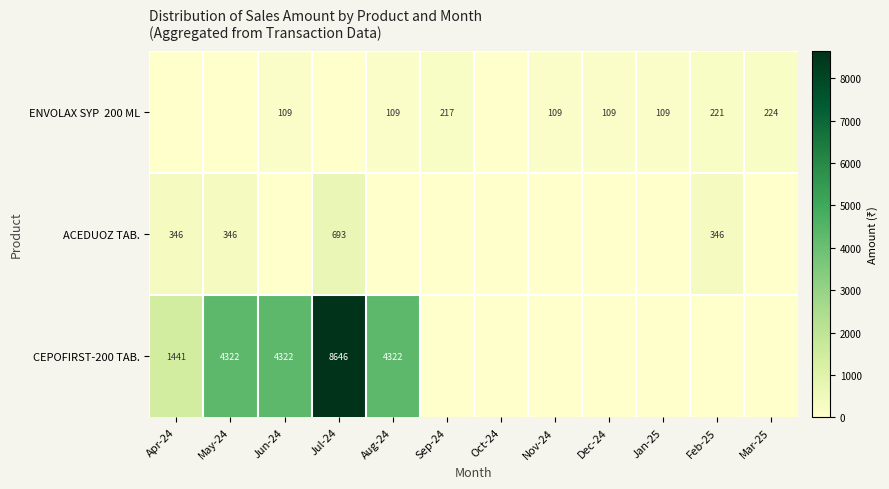

Count the number of categories in the chart.

12